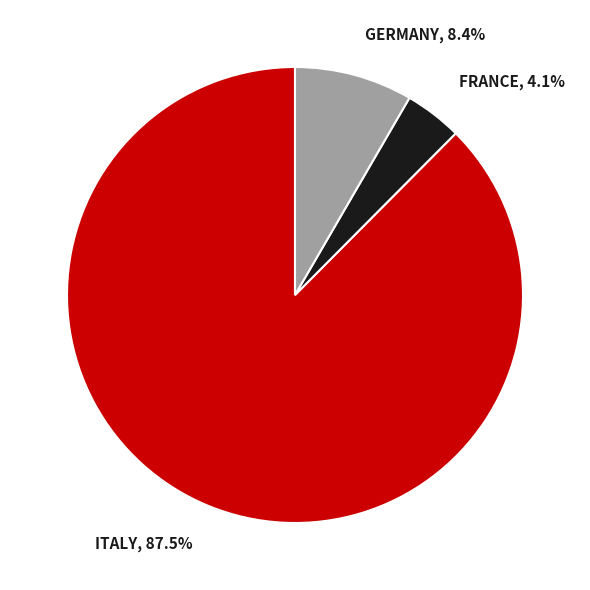

How many slices are in this pie chart?

3